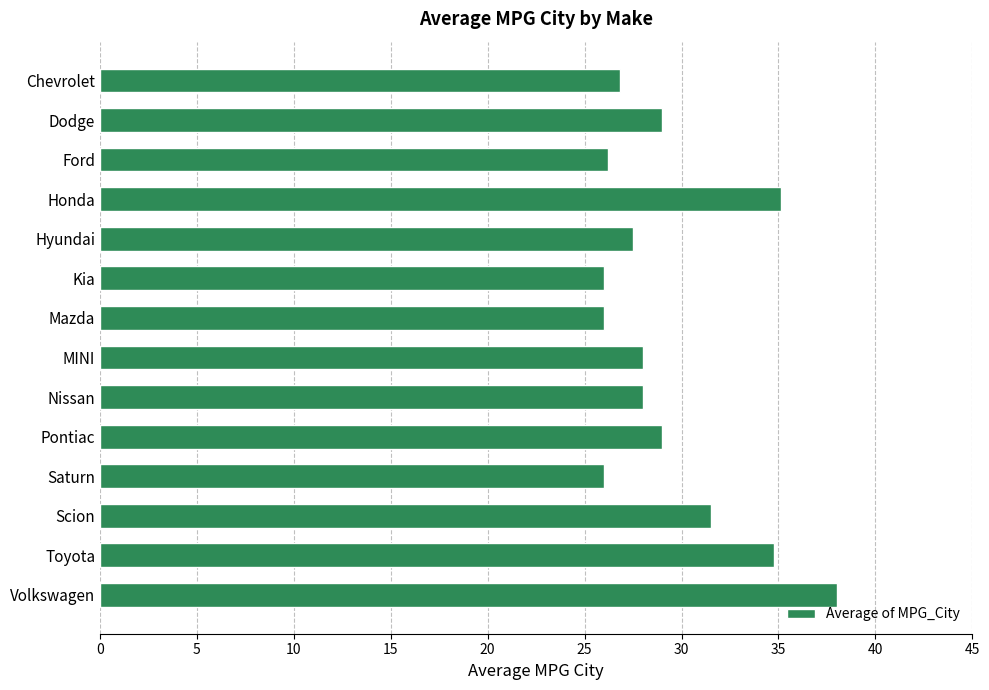

What is the ratio of the value at Scion to the value at Ford?

1.2